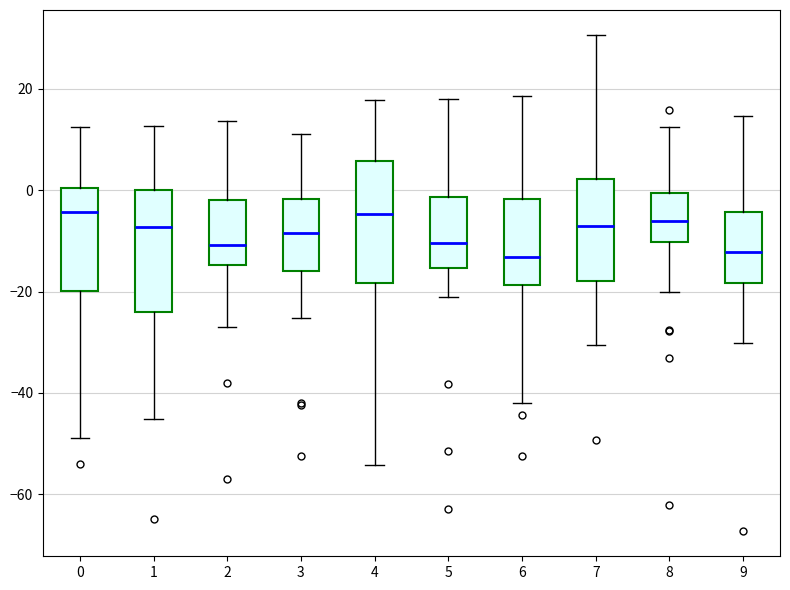

Reading left to right, transcribe this box plot: for each box, give where its median line is, the range the box spans, and where its two whiskers end, as read against the y-axis. The values are not printed on the chart, so give them approximately, as read against the axis.

0: median -4, box -20 to 0, whiskers -48 to 12
1: median -8, box -24 to 0, whiskers -46 to 12
2: median -10, box -14 to -2, whiskers -28 to 14
3: median -8, box -16 to -2, whiskers -26 to 12
4: median -4, box -18 to 6, whiskers -54 to 18
5: median -10, box -16 to -2, whiskers -20 to 18
6: median -14, box -18 to -2, whiskers -42 to 18
7: median -8, box -18 to 2, whiskers -30 to 30
8: median -6, box -10 to 0, whiskers -20 to 12
9: median -12, box -18 to -4, whiskers -30 to 14